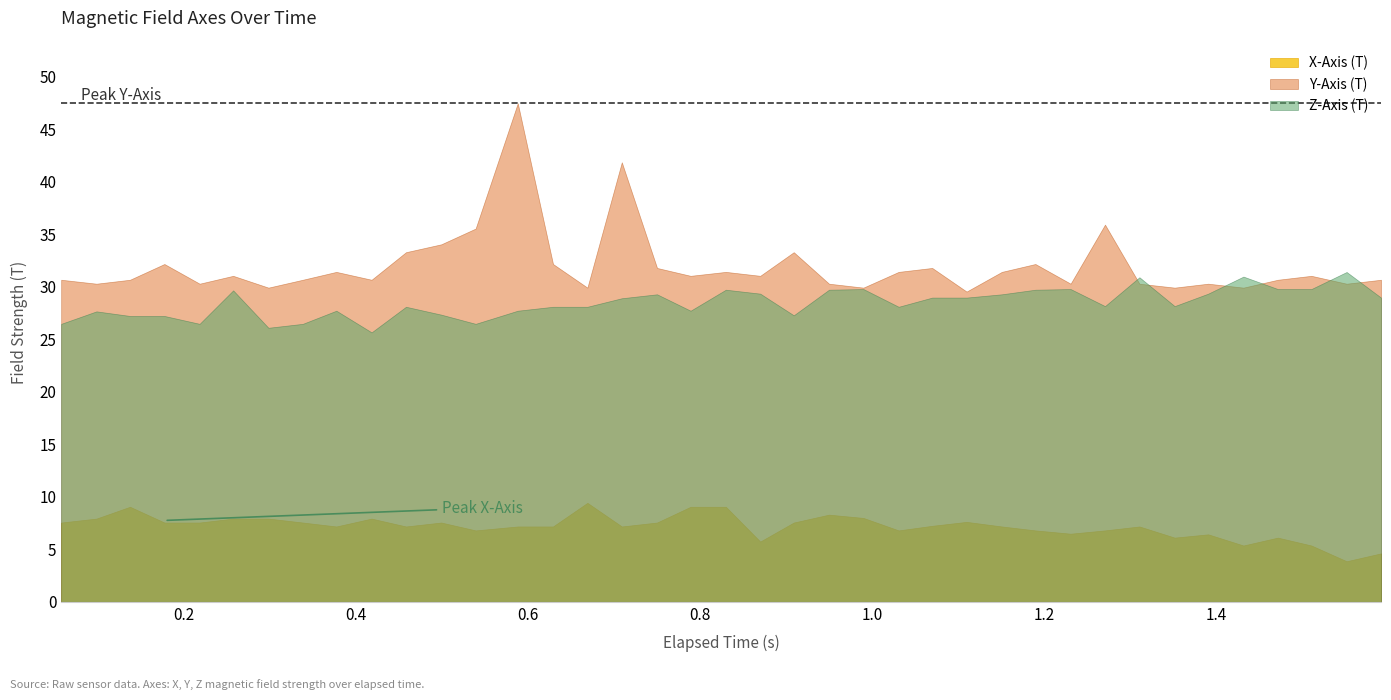

What is the average value of the Y-Axis (T) series?

32.0